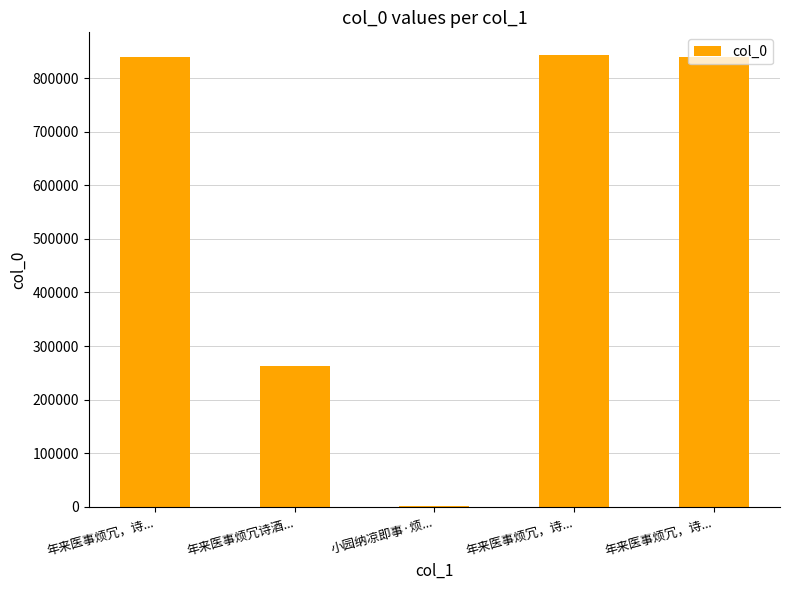

Reading right to left, extract all data points from this chart.

年来医事烦冗，诗...=839479	年来医事烦冗，诗...=843575	小园纳凉即事·烦...=1513	年来医事烦冗诗酒...=263189	年来医事烦冗，诗...=839478